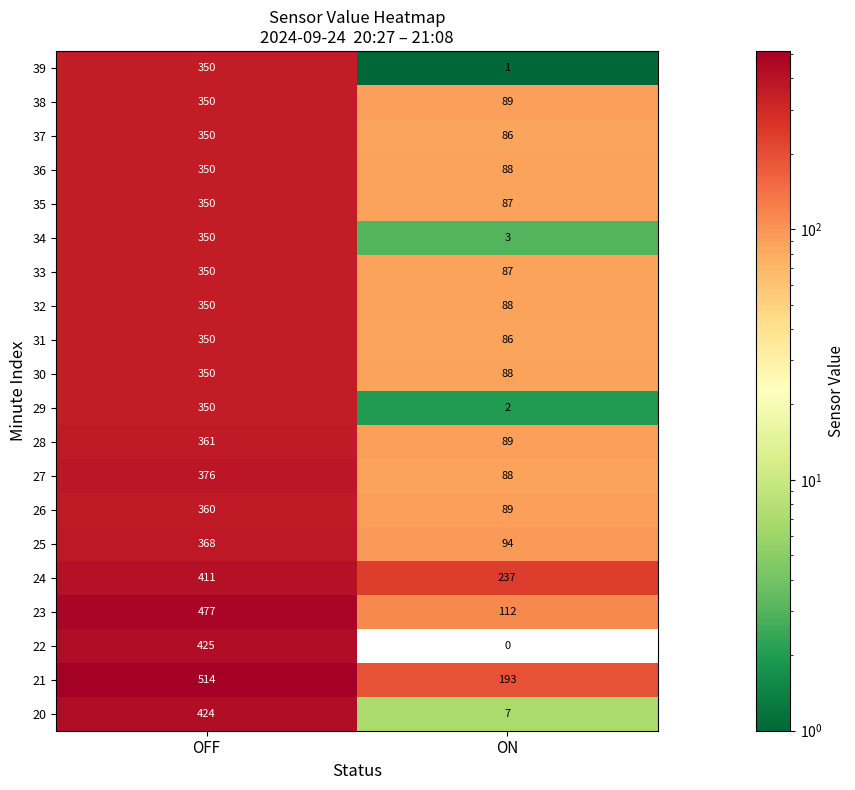

What is the total value across all series at ON?

1614